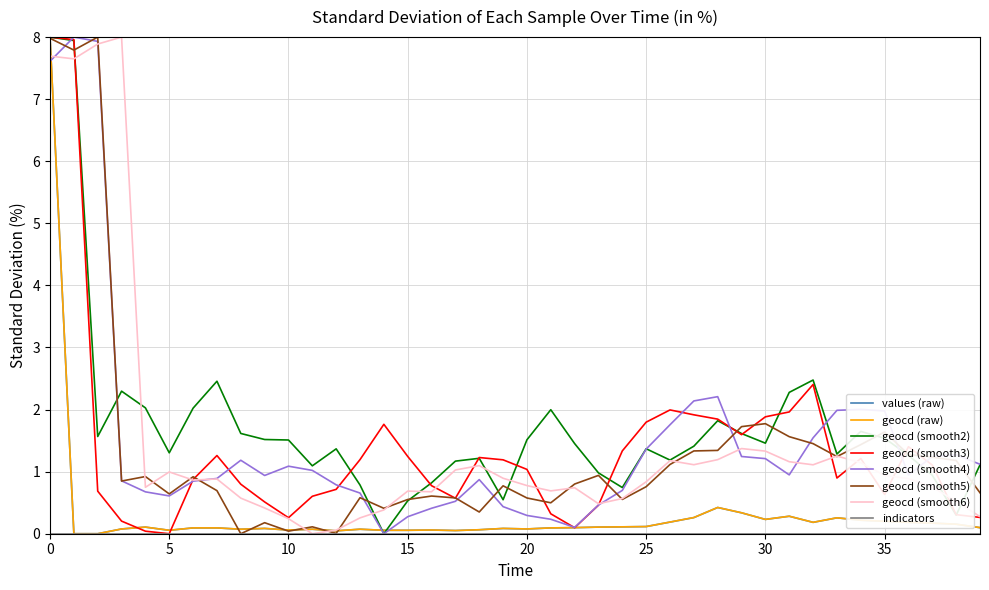

What is the highest value of the geocd (raw) series?

8.0